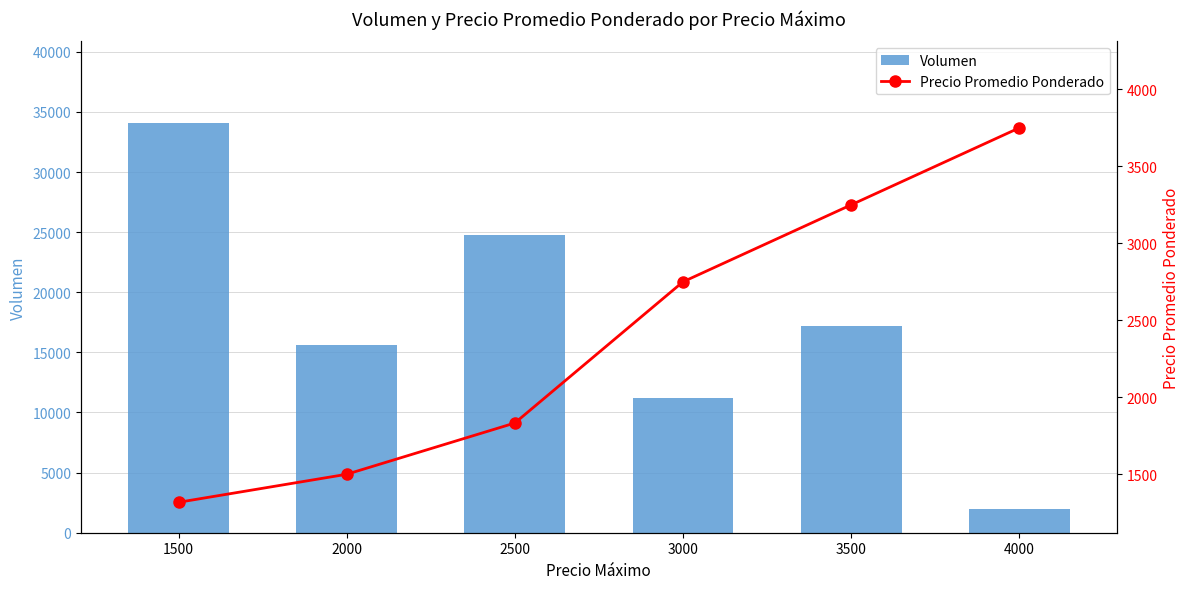

Count the number of data series in this chart.

2